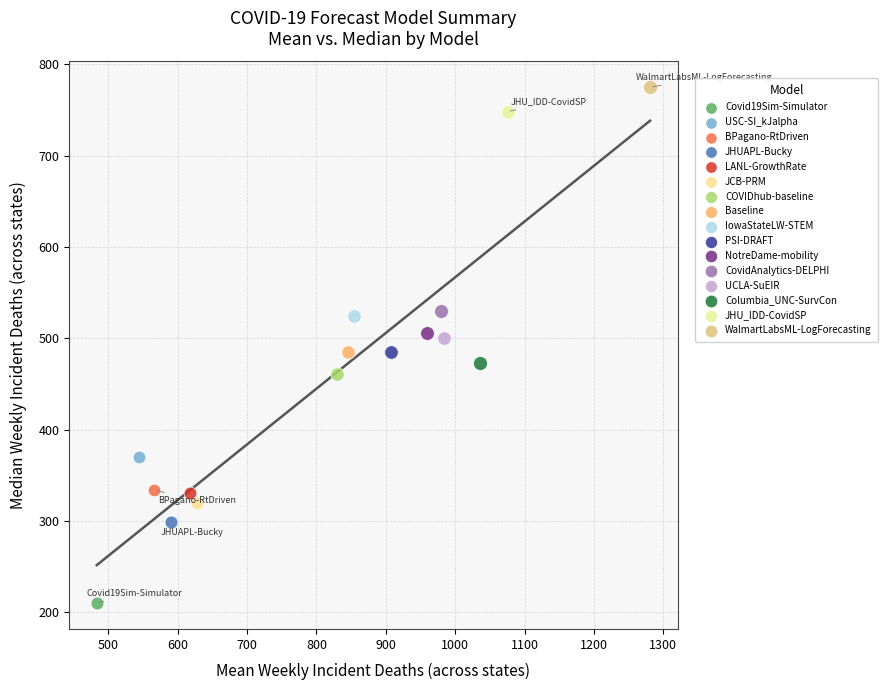

Which series reaches the maximum Y coordinate?

WalmartLabsML-LogForecasting